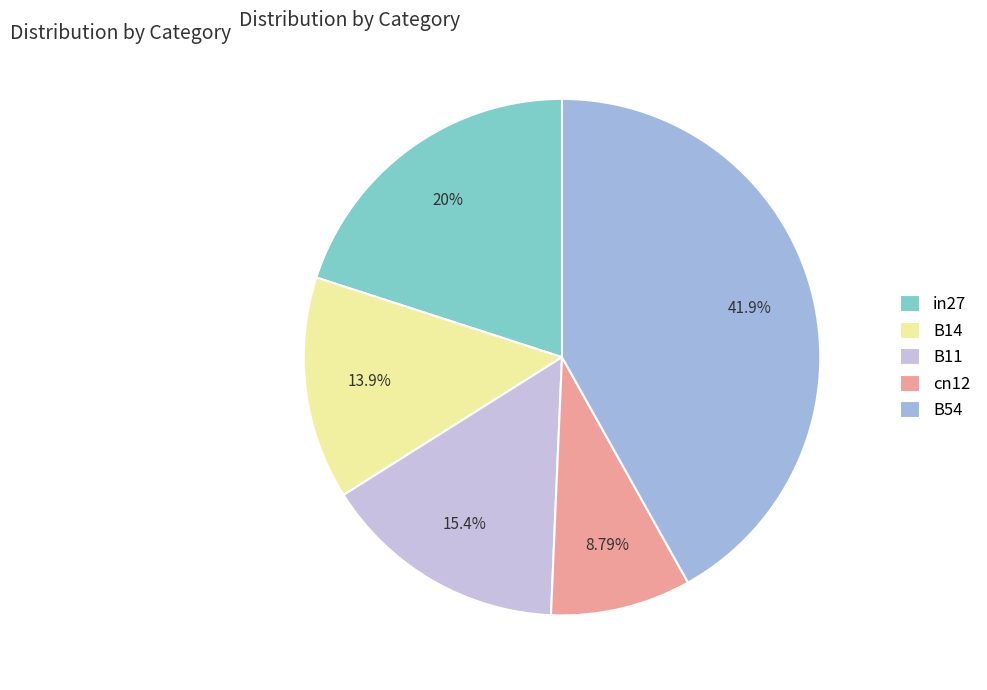

To the nearest percent, what percentage of the pie is B11?

15%